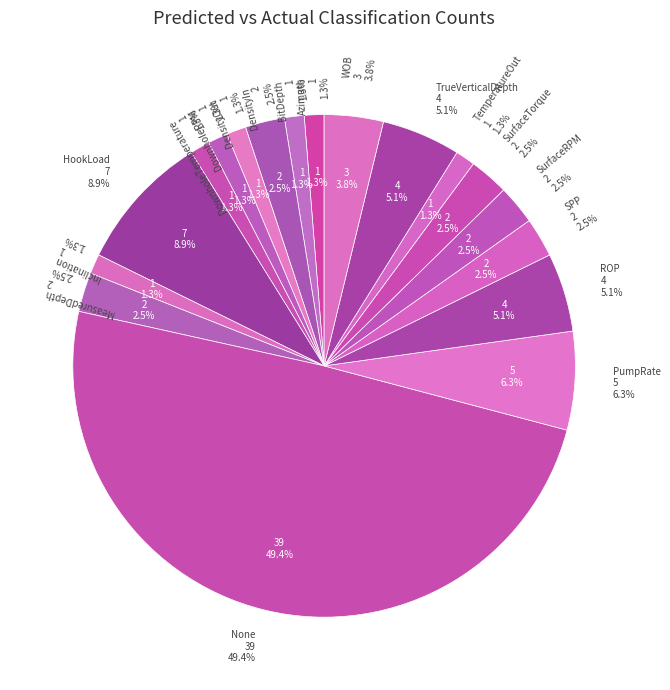

Which category has the biggest portion of the pie?

None